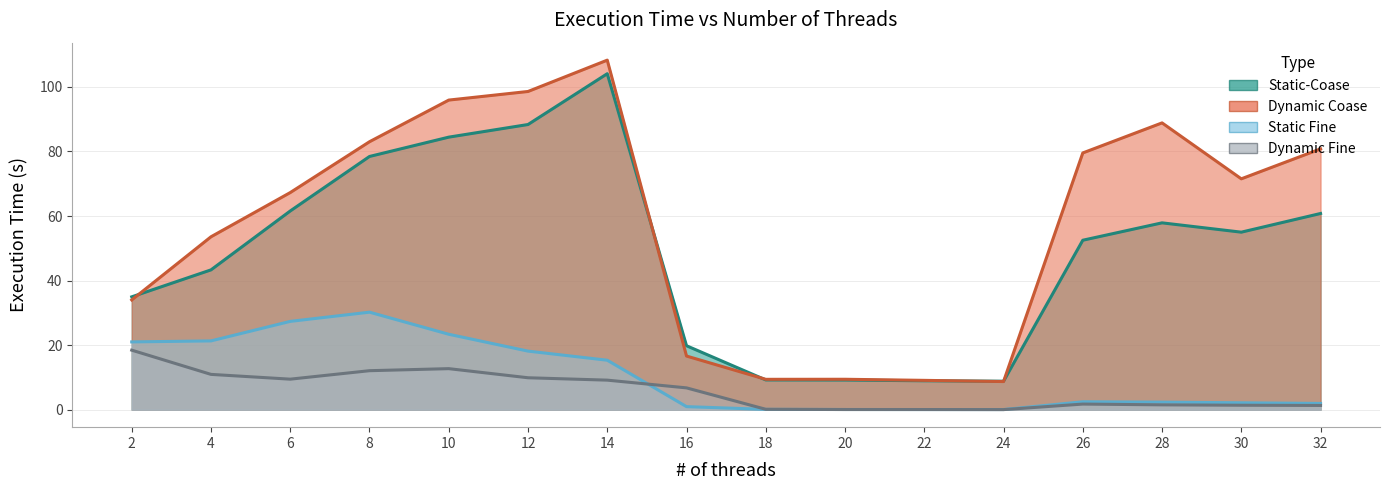

At which label does Static-Coase reach its minimum?

24